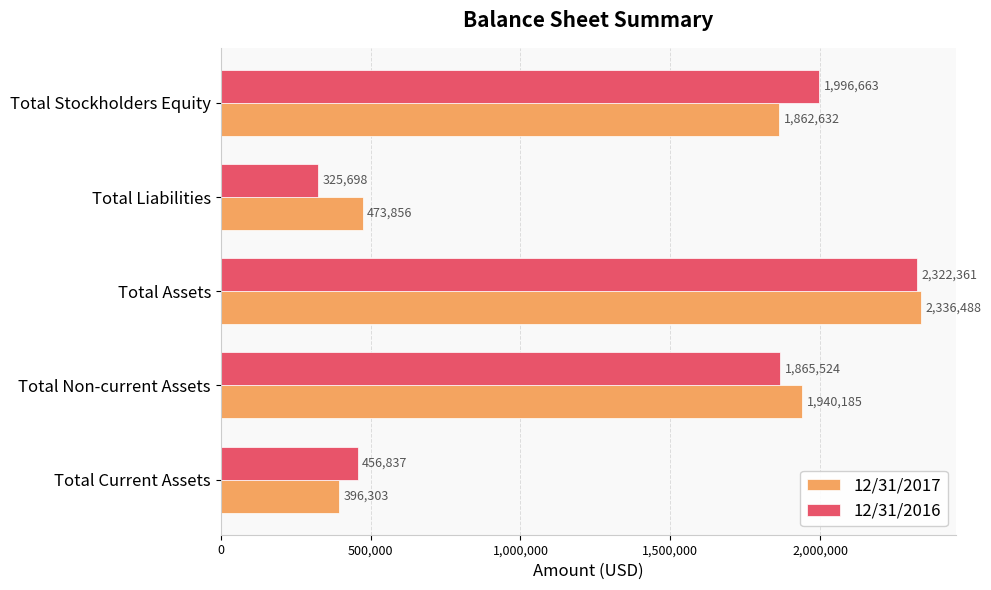

What are all the series names shown in the legend?

12/31/2017, 12/31/2016